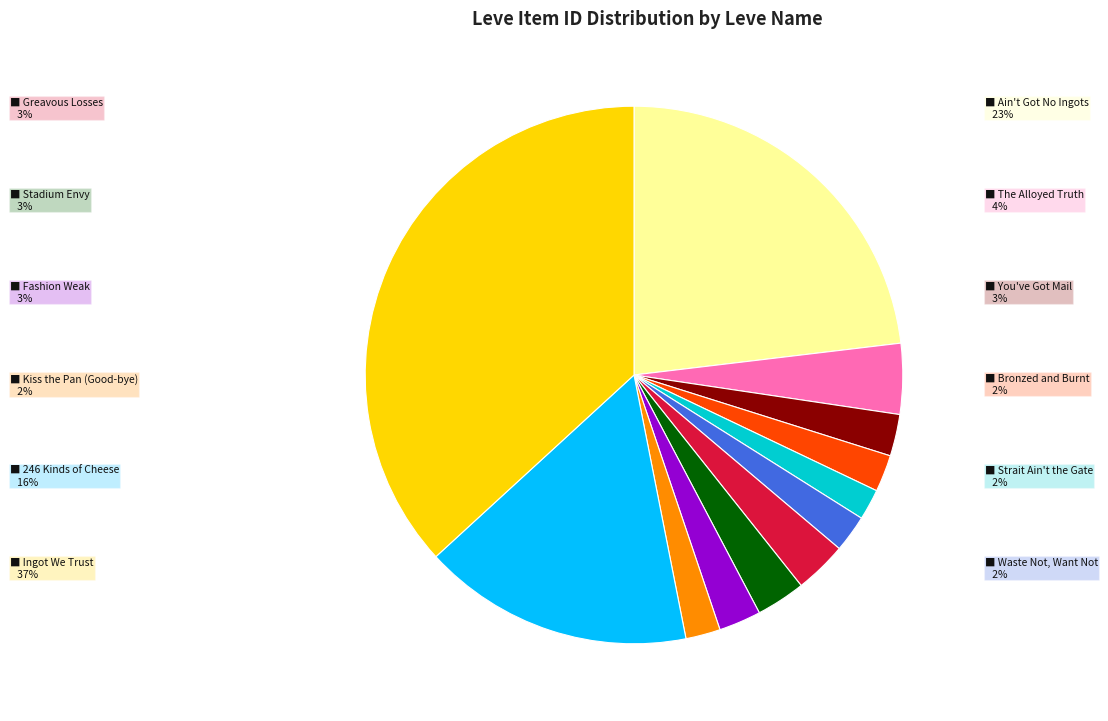

Is there a majority slice in this chart?

No